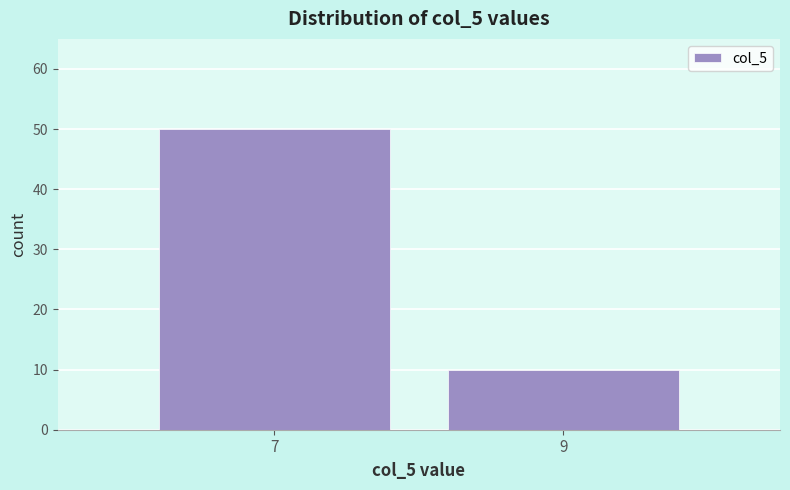

Reading left to right, transcribe all the data shown in this chart.

50	10